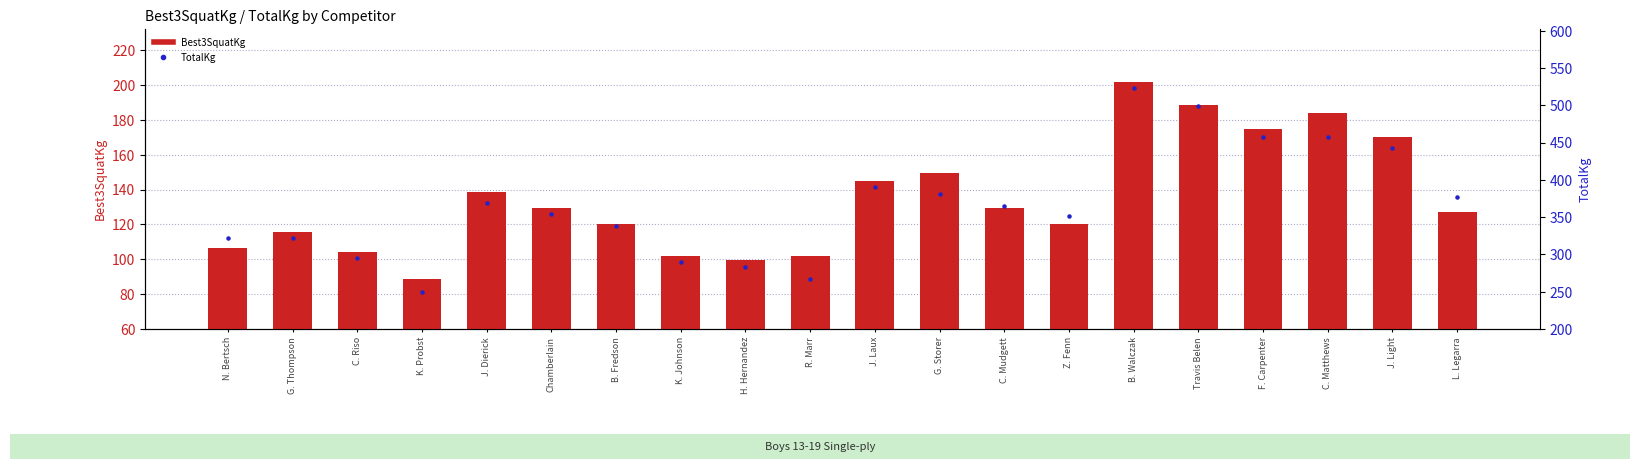

Which series has the widest spread of Y values?

TotalKg